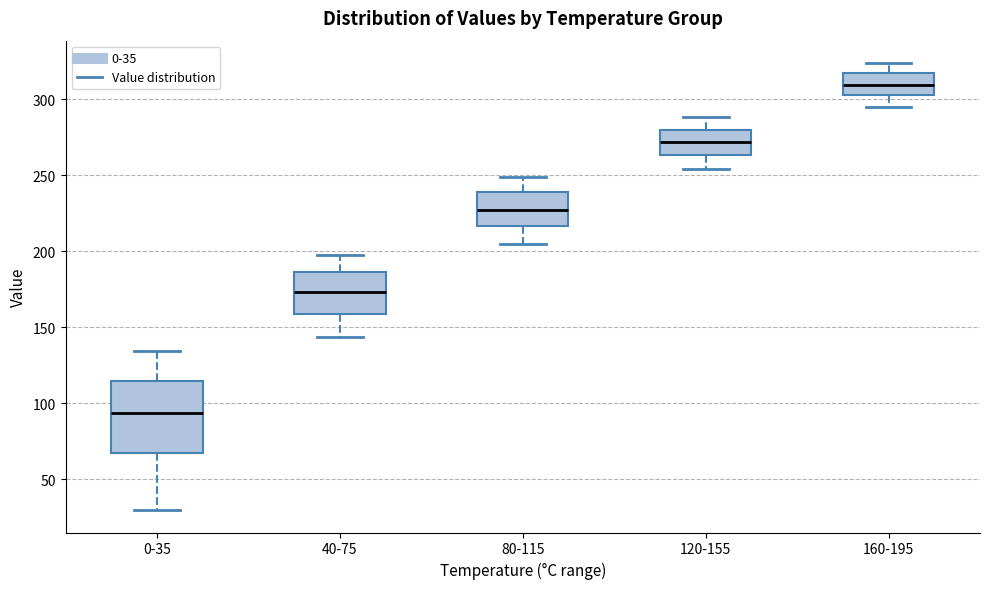

Reading left to right, read every box against the y-axis: the position of its median line, the range the box covers, and the ends of its whiskers. The values are not printed on the chart, so give them approximately, as read against the axis.

0-35: median 95, box 65 to 115, whiskers 30 to 135
40-75: median 175, box 160 to 185, whiskers 145 to 200
80-115: median 225, box 215 to 240, whiskers 205 to 250
120-155: median 270, box 265 to 280, whiskers 255 to 290
160-195: median 310, box 305 to 315, whiskers 295 to 325